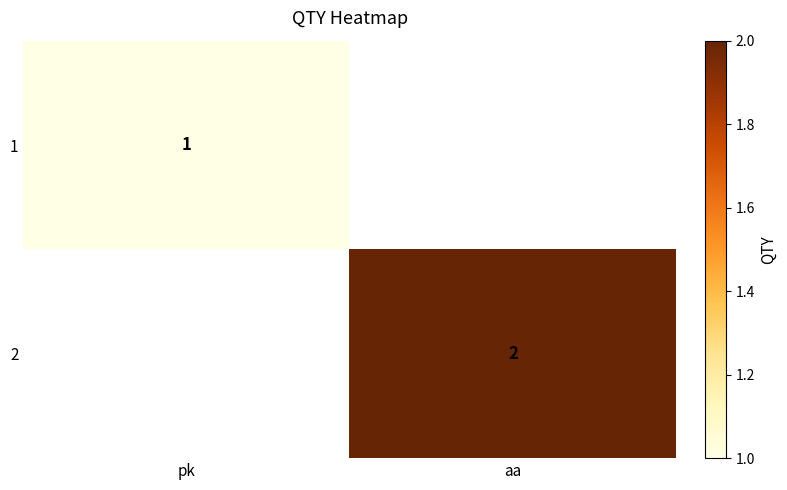

The value of 1 at pk is 0. True or false?

False